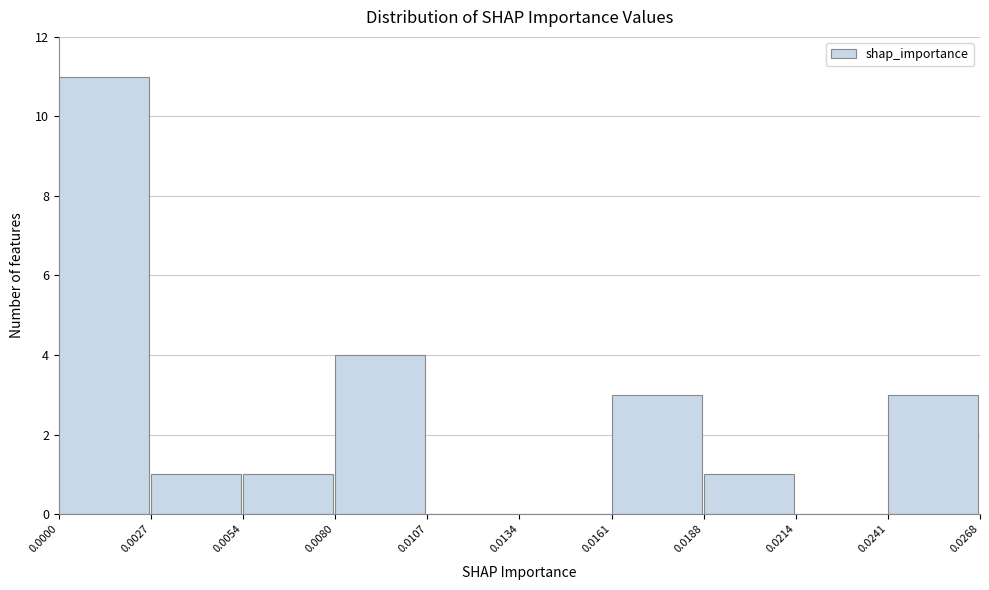

Reading left to right, list every bar in this chart as the range it spans on the x-axis followed by its height. The values are not printed on the chart, so give them approximately, as read against the axis.

0.0000 to 0.0027: 11
0.0027 to 0.0054: 1
0.0054 to 0.0080: 1
0.0080 to 0.0107: 4
0.0107 to 0.0134: 0
0.0134 to 0.0161: 0
0.0161 to 0.0188: 3
0.0188 to 0.0214: 1
0.0214 to 0.0241: 0
0.0241 to 0.0268: 3